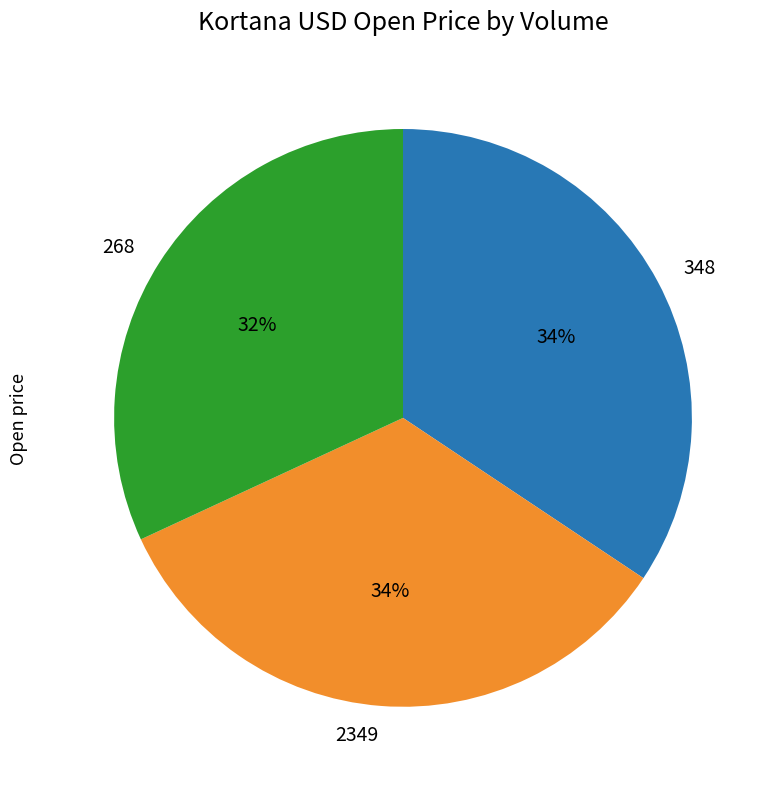

Is the sum of 268 and 348 greater than half?

Yes